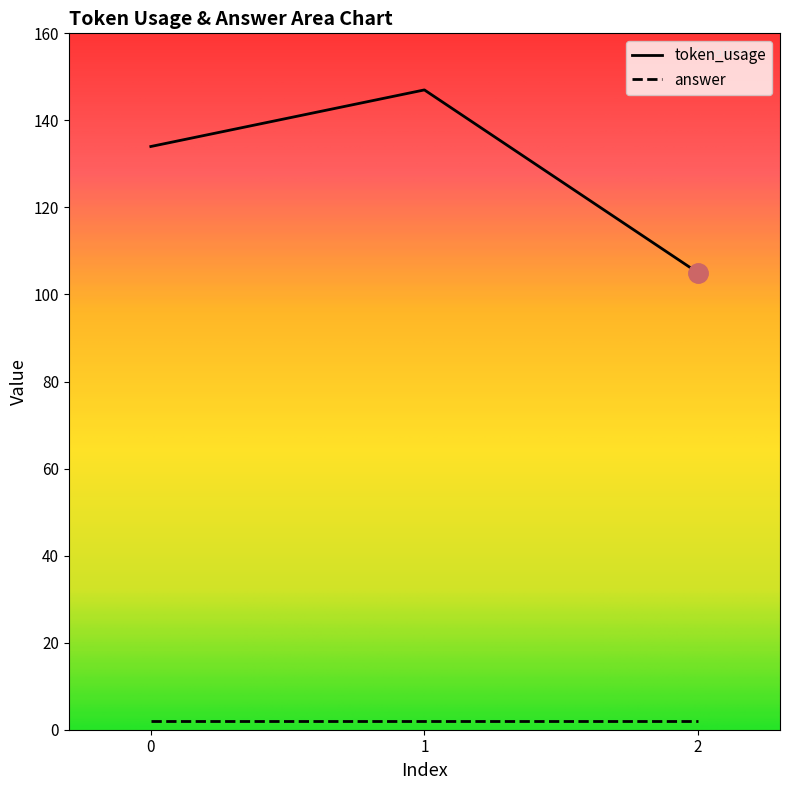

Does the chart display data point markers on the line(s)?

No